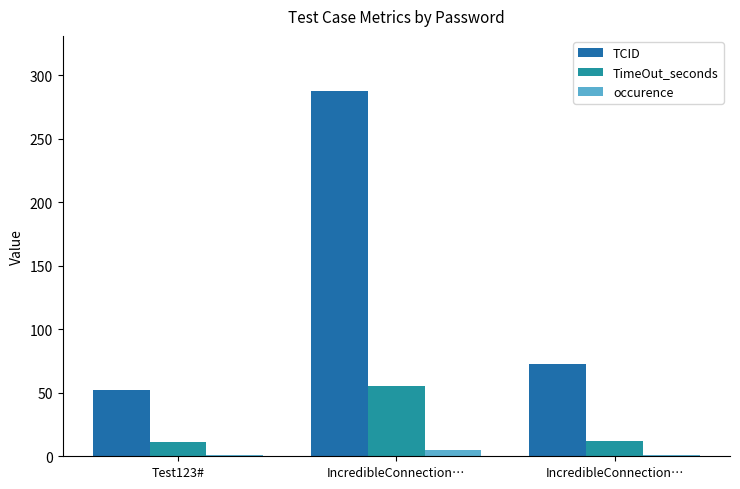

Are the bars horizontal?

No